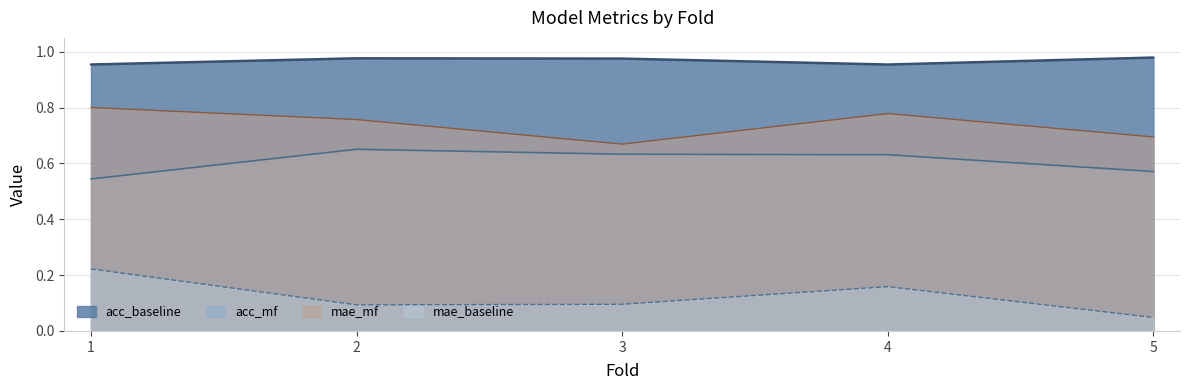

How many data points does each series have?

5